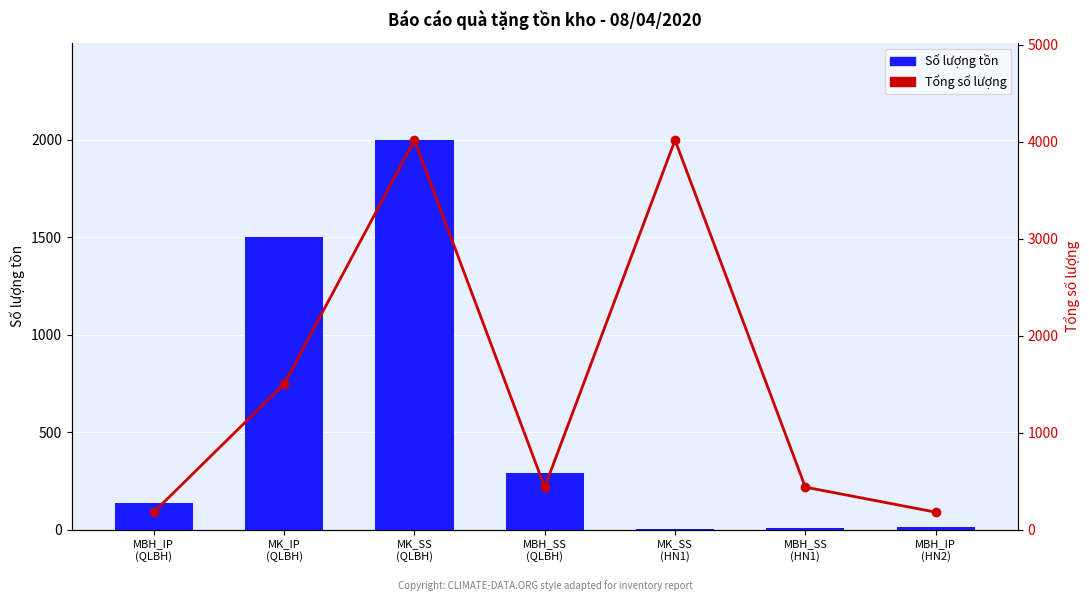

How many data points in Số lượng tồn are above 135?

3